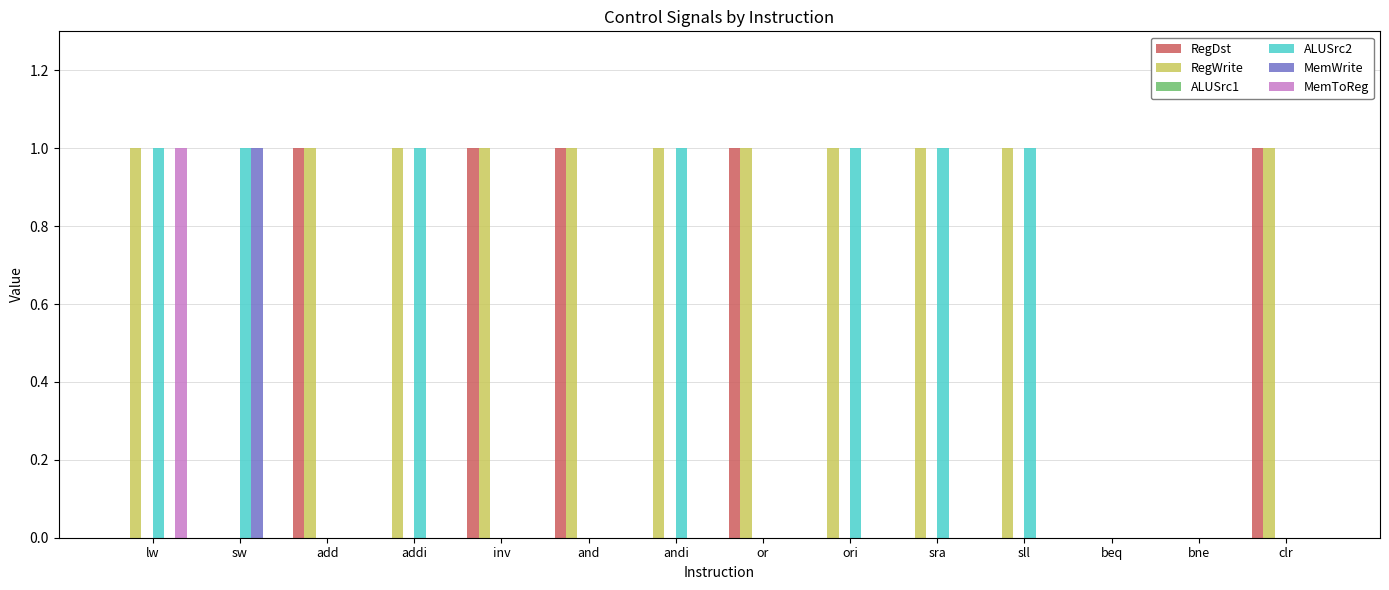

What is the sum of all RegWrite values?

11